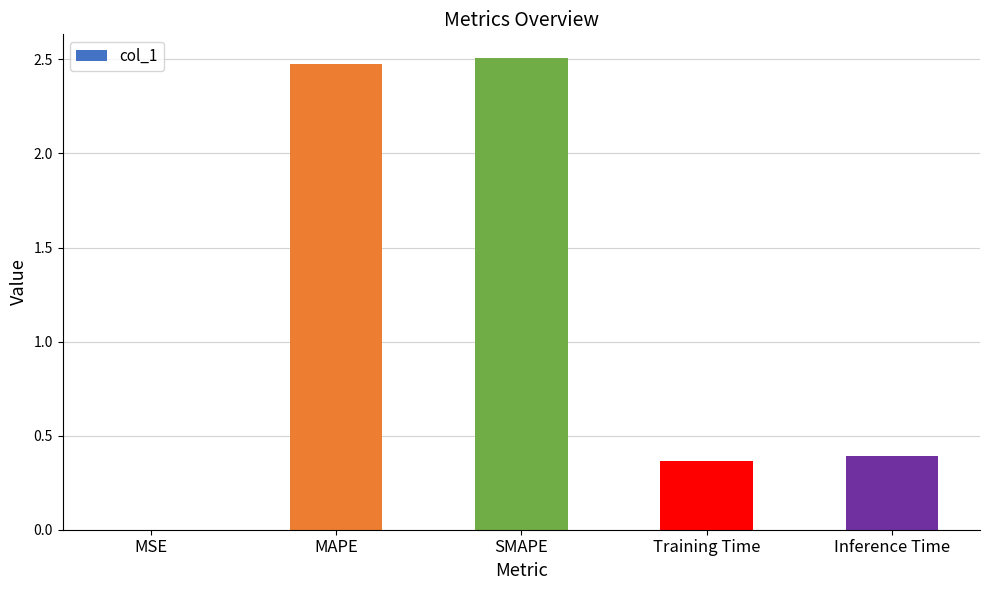

Which has a higher value, MSE or Training Time?

Training Time